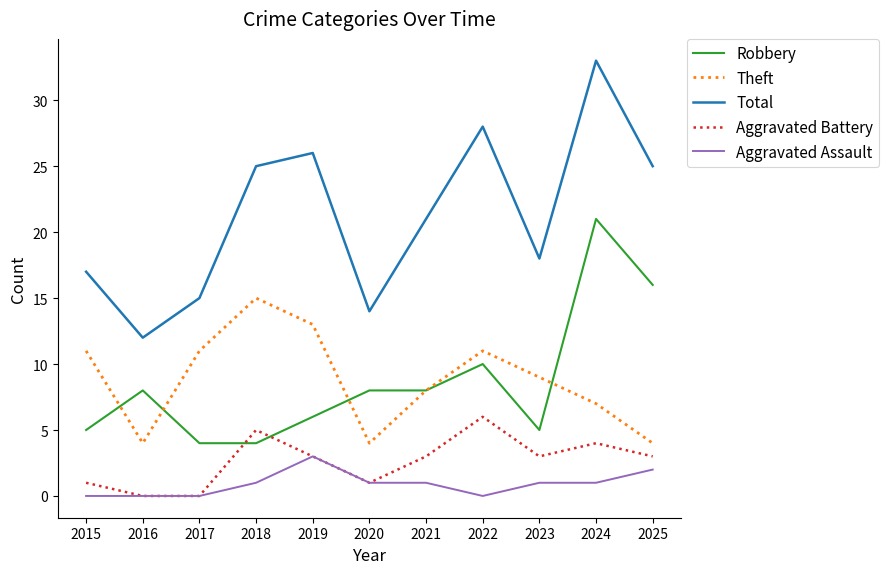

List the series in order of their peak value, highest first.

Total, Robbery, Theft, Aggravated Battery, Aggravated Assault